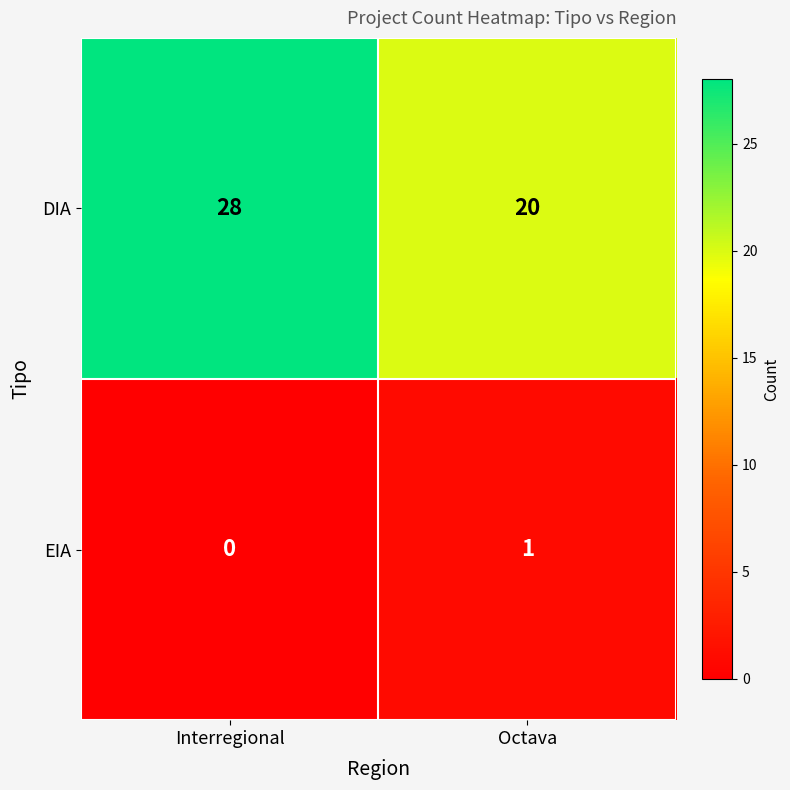

True or false: EIA has a value of 1 at Interregional.

False